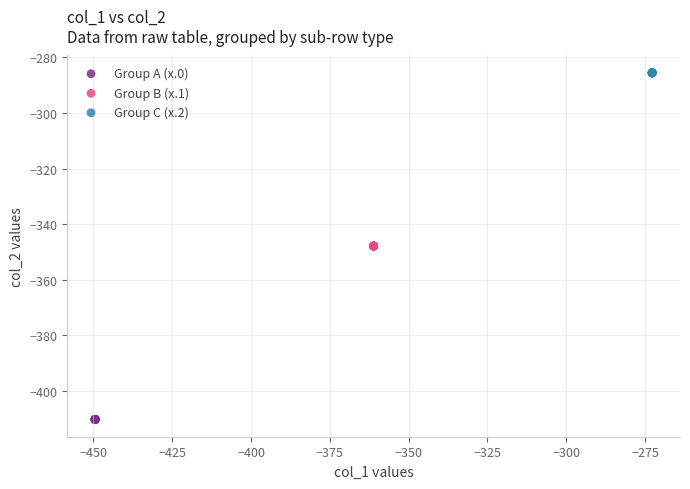

Which series contains the lowest Y value?

Group A (x.0)